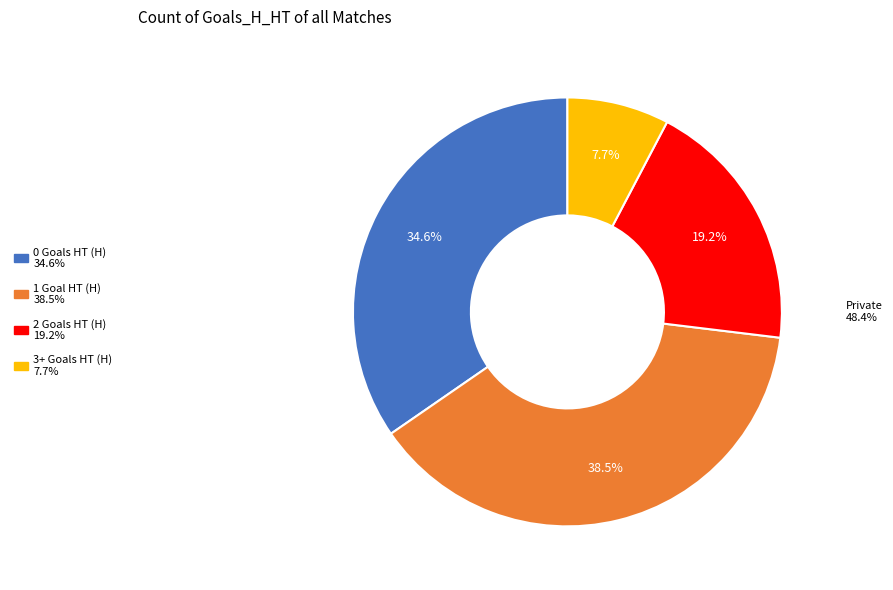

Count the number of slices in the pie.

4